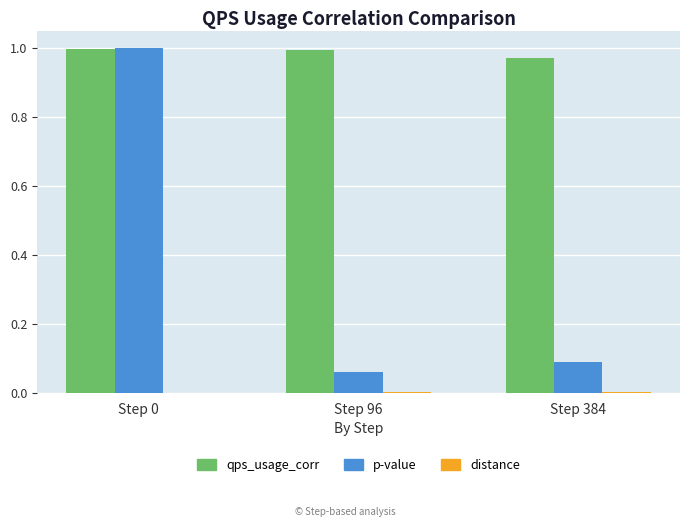

True or false: qps_usage_corr has a value of 0.4 at Step 384.

False